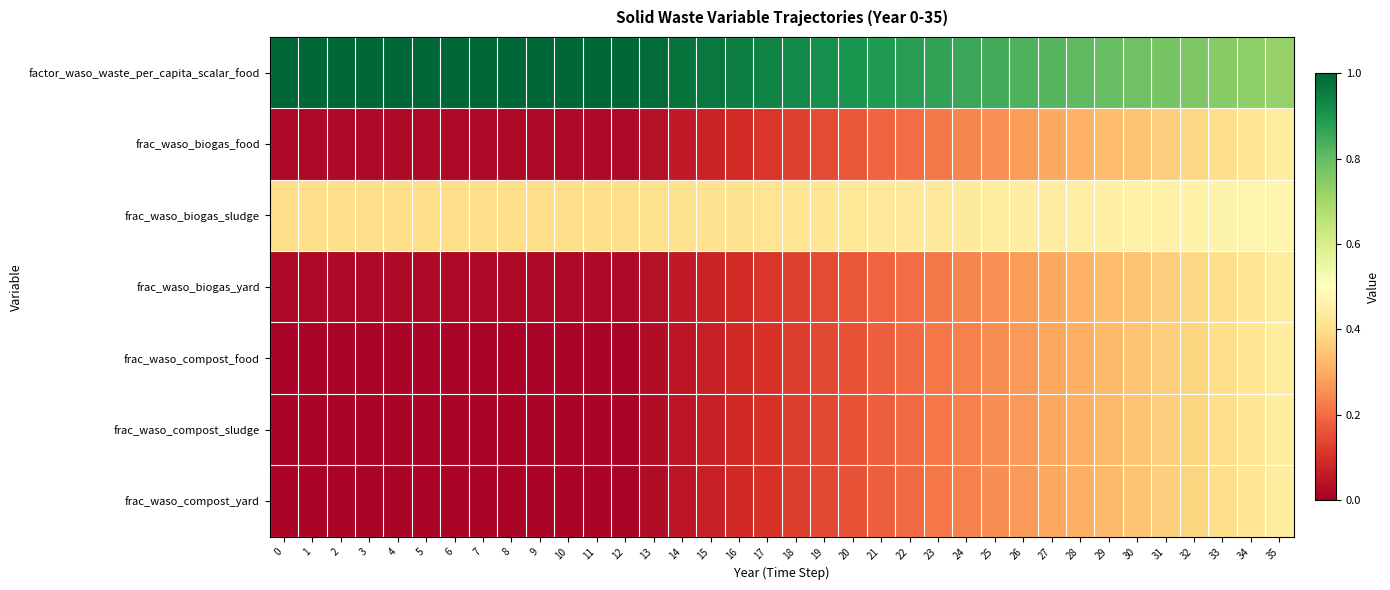

Which has a higher value, 10 or 18?

10